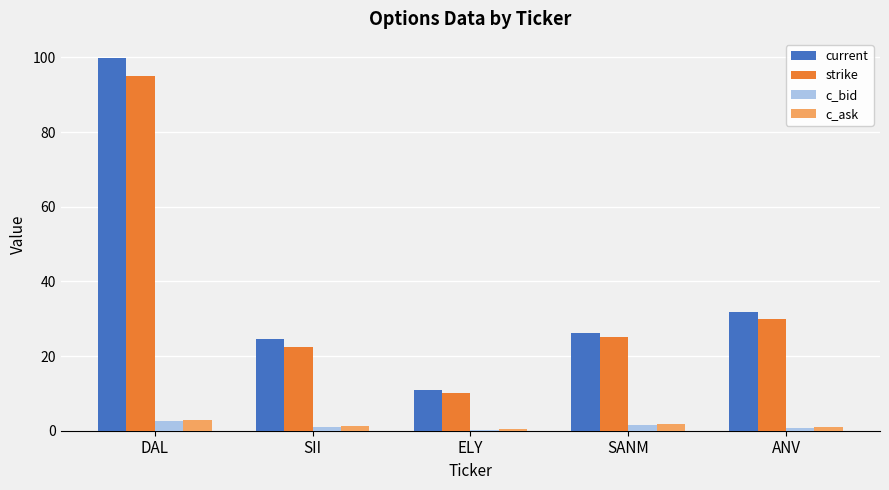

Where is current nearest to the value 55?

ANV